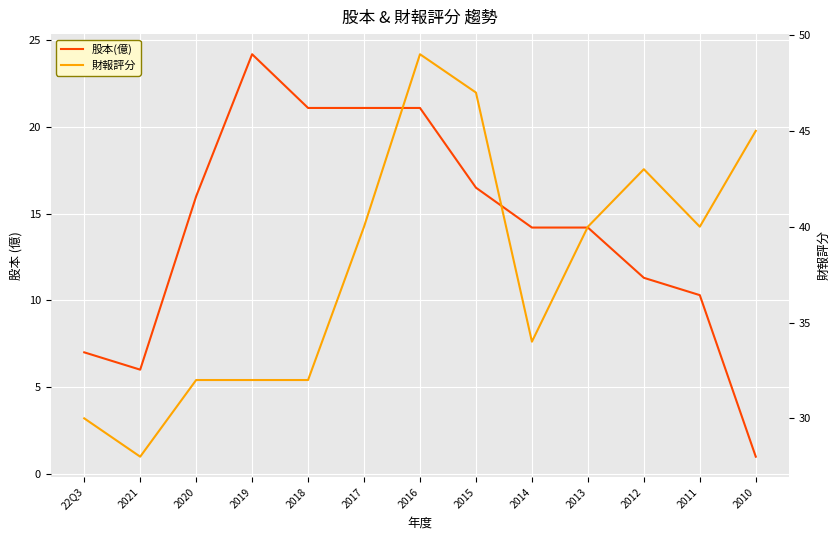

At which category does the chart reach its minimum across all series?

2010